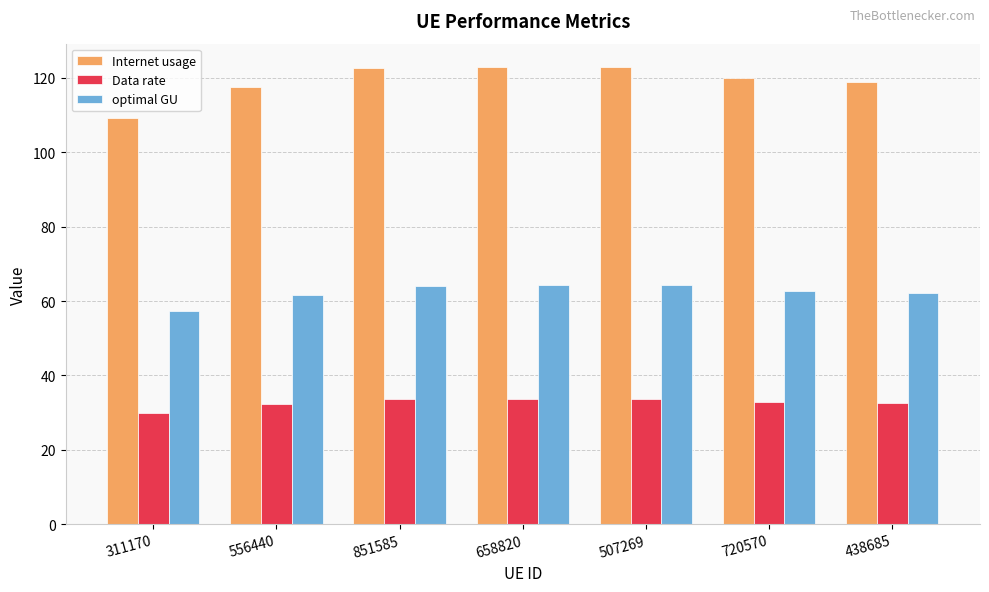

How many categories are shown in the chart?

7